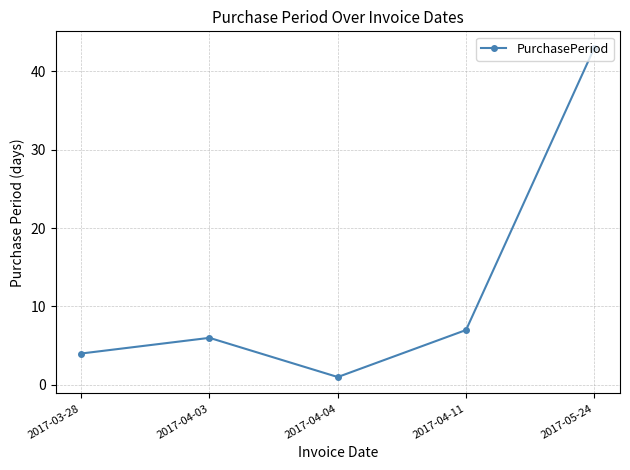

Is it true that the value at 2017-04-03 is 3?

False